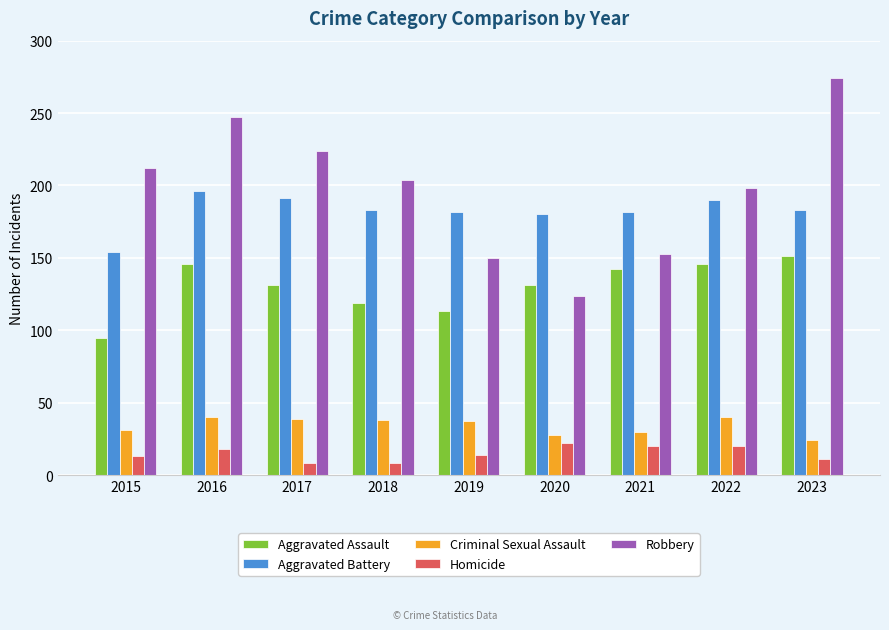

Is it true that Criminal Sexual Assault equals 19 at 2016?

False